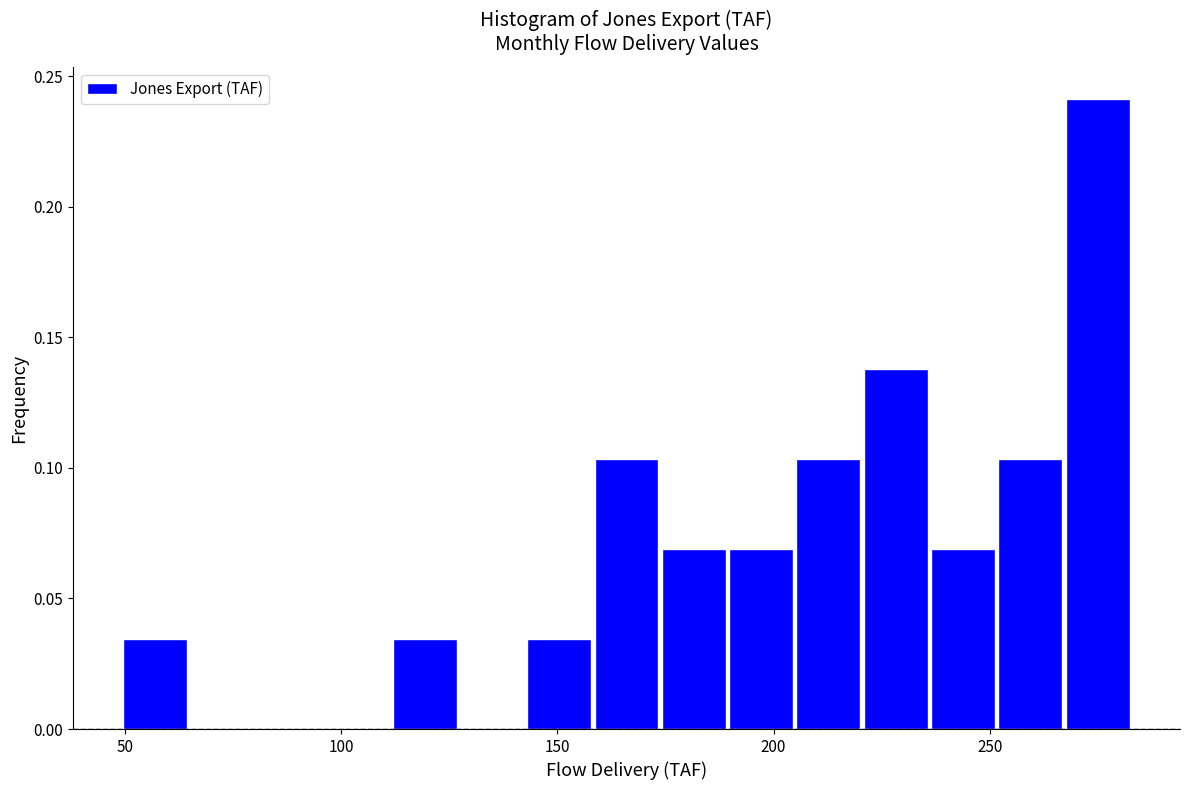

Read against the x-axis, roughly where is the centre of the tallest bar?

275